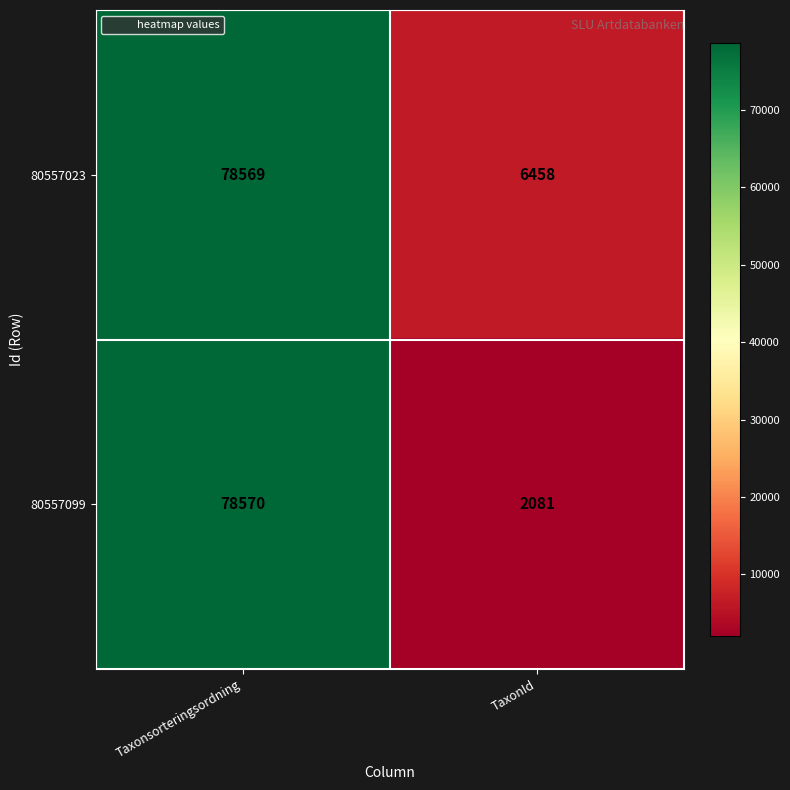

Is it true that 80557023 equals 119894 at Taxonsorteringsordning?

False